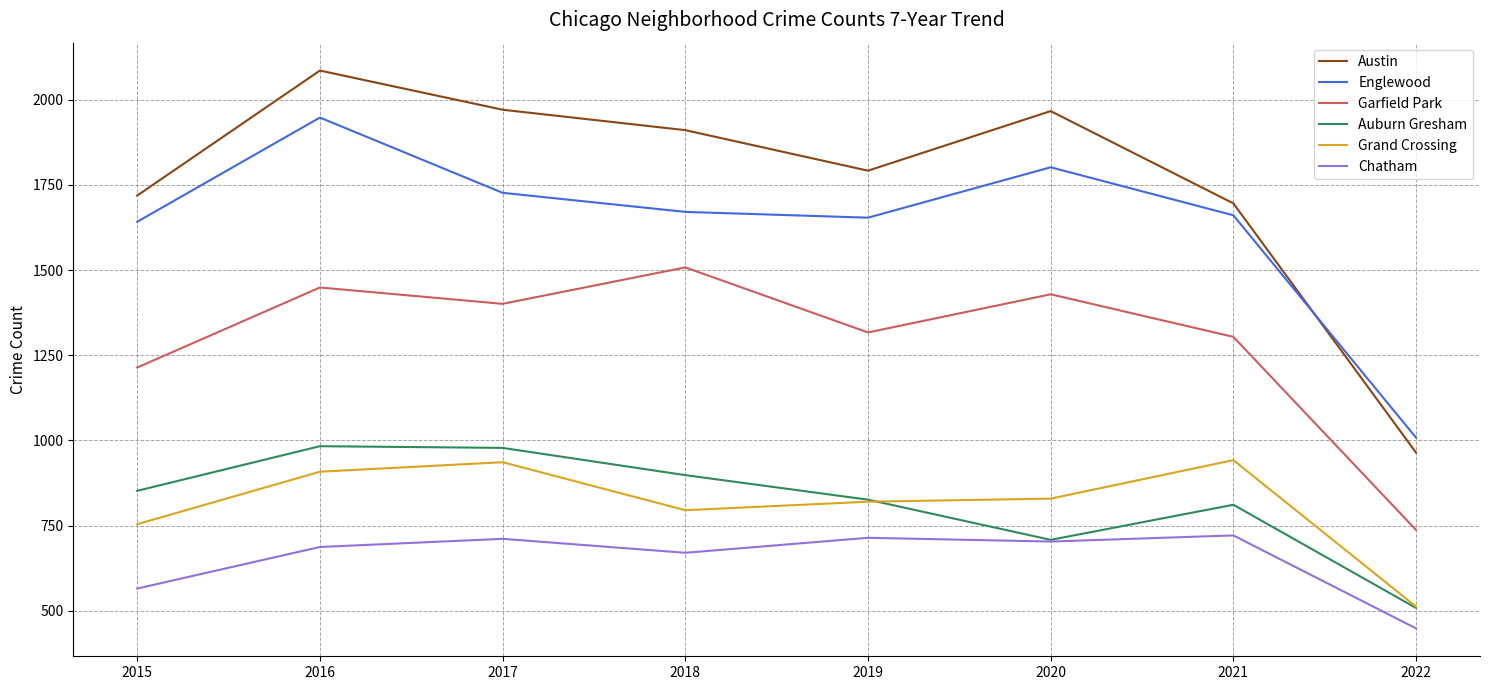

What is the minimum value shown in the chart?

448